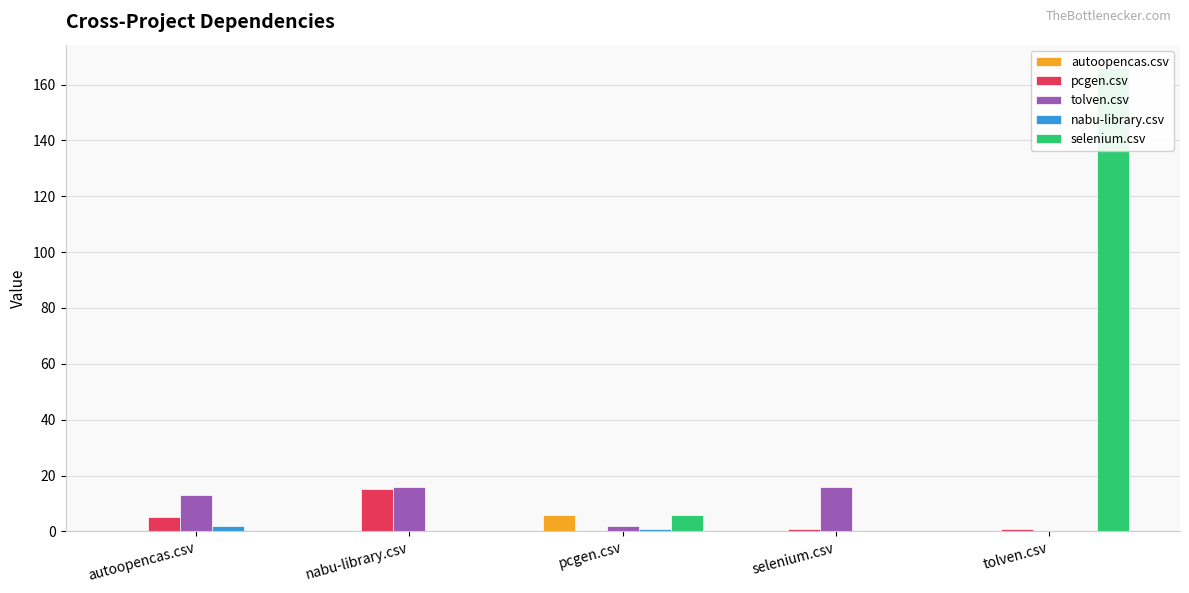

What is the maximum value shown in the chart?

166